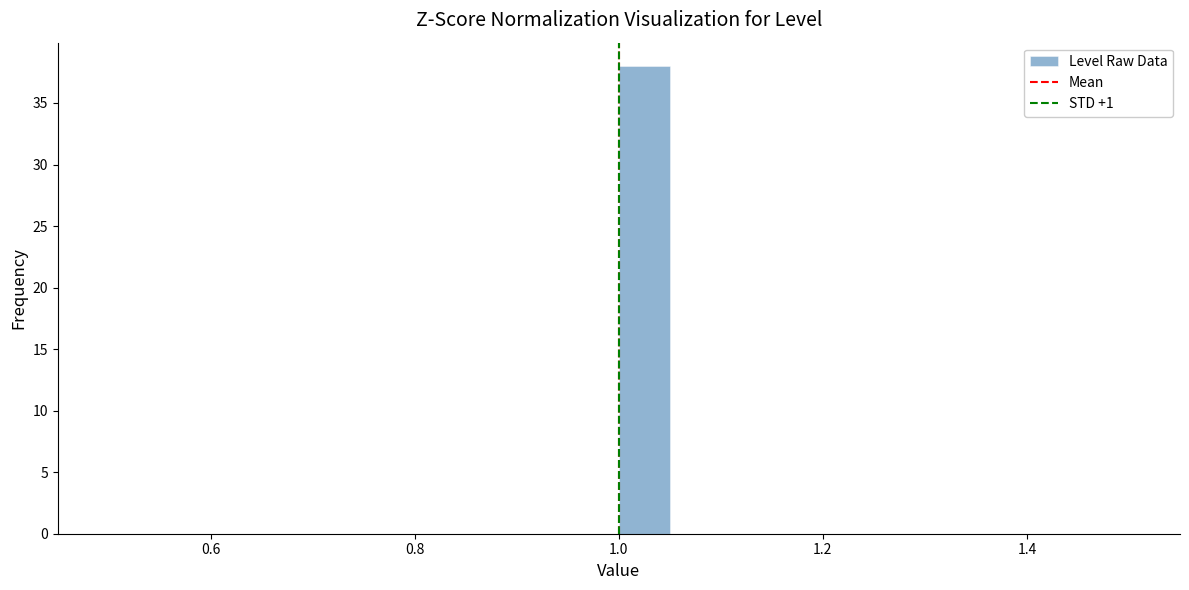

Read against the x-axis, roughly where is the centre of the tallest bar?

1.02